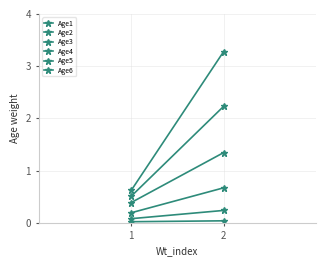

Which category has the lowest value across all series?

1